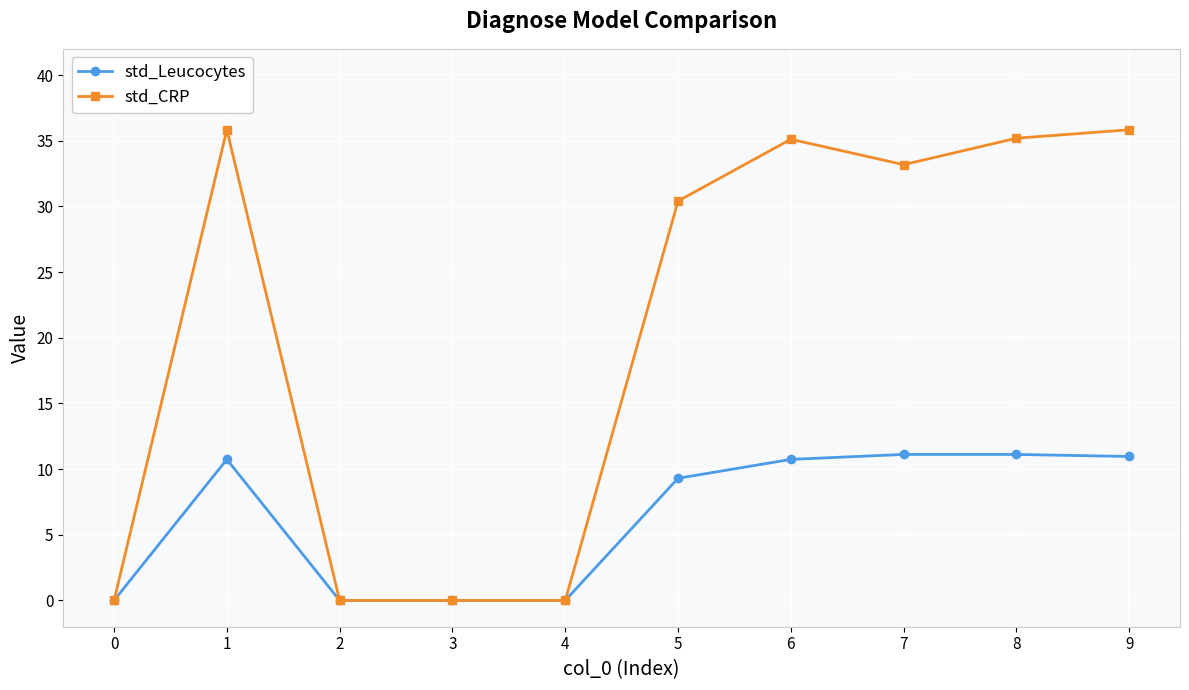

Which series has the largest range (max minus min)?

std_CRP